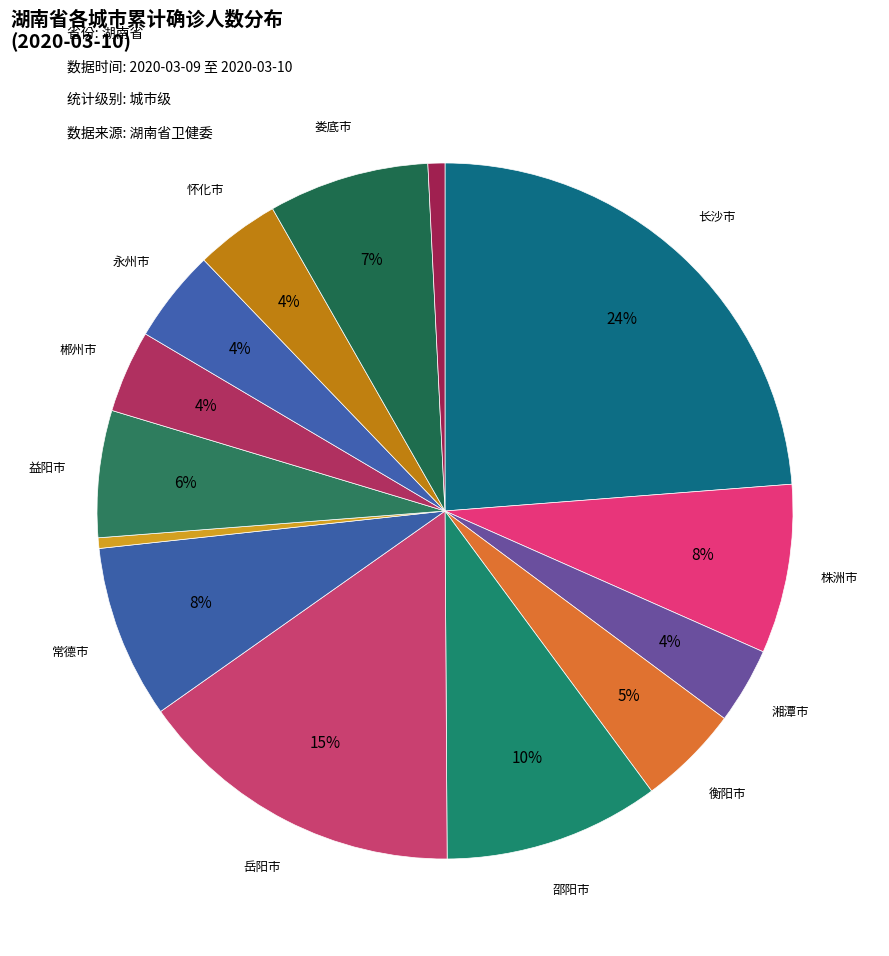

Count the number of slices in the pie.

14